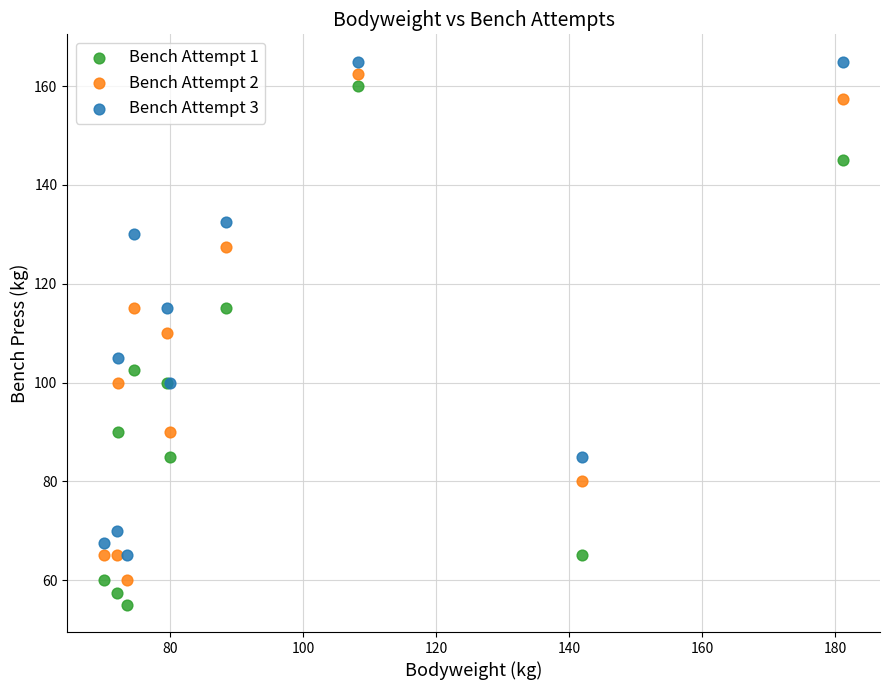

What is the X range (max minus min) for the scatter plot?

111.1